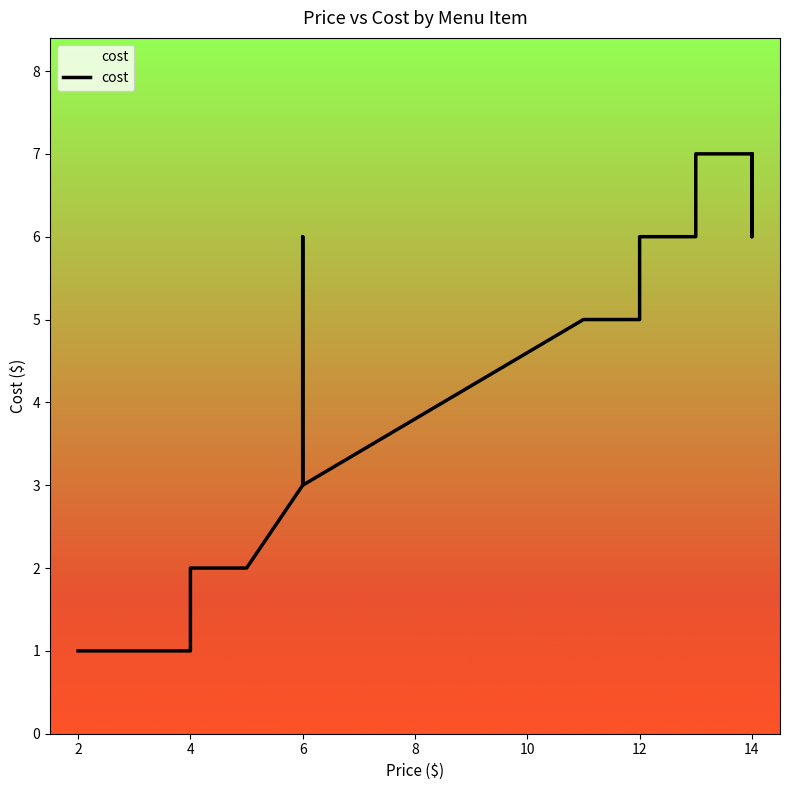

Count the values in the range 2 to 6.

26